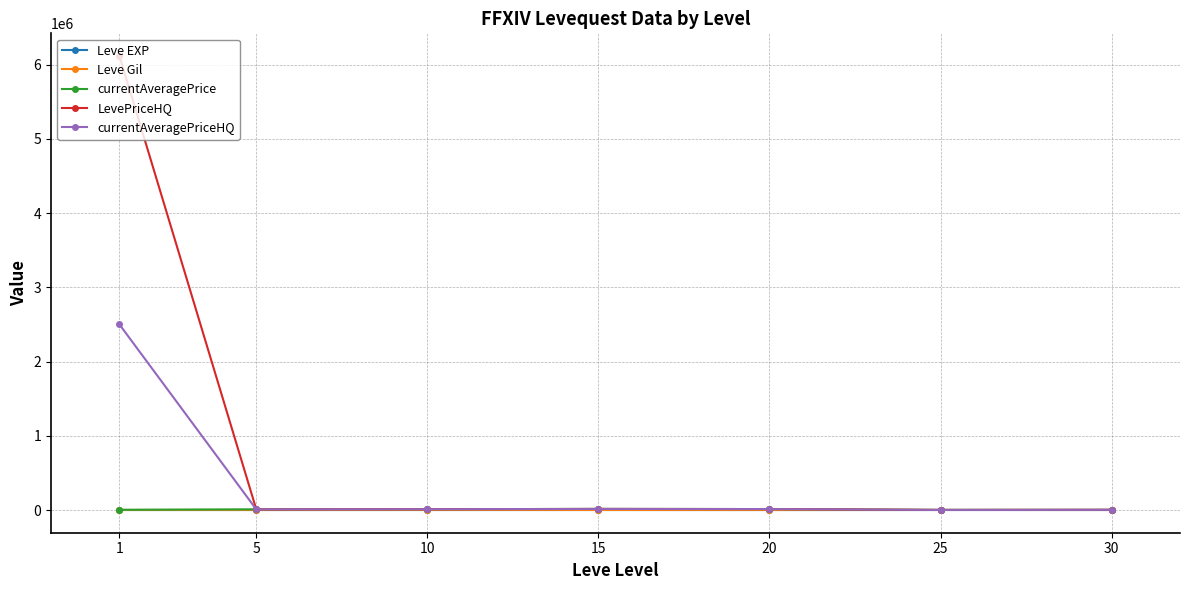

Which series has the largest range (max minus min)?

LevePriceHQ